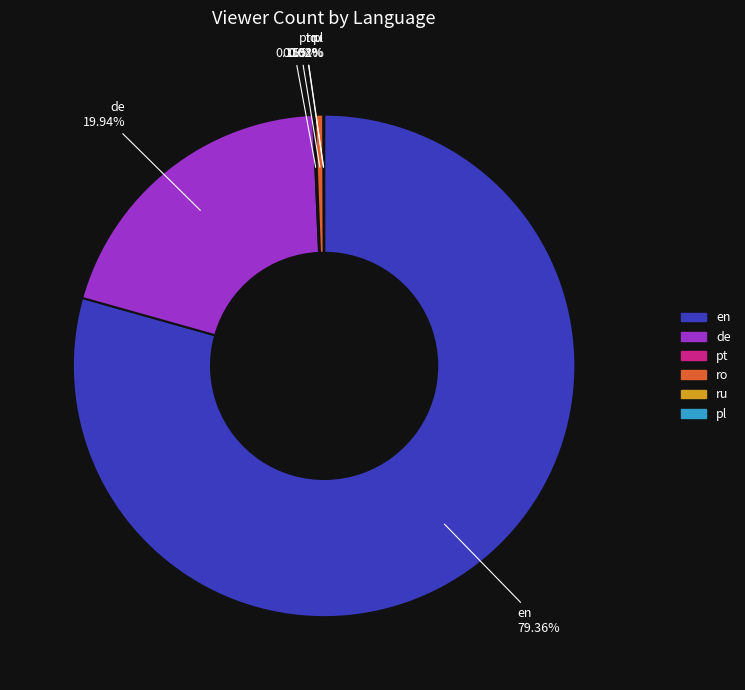

Is there any slice that represents more than half of the pie?

Yes